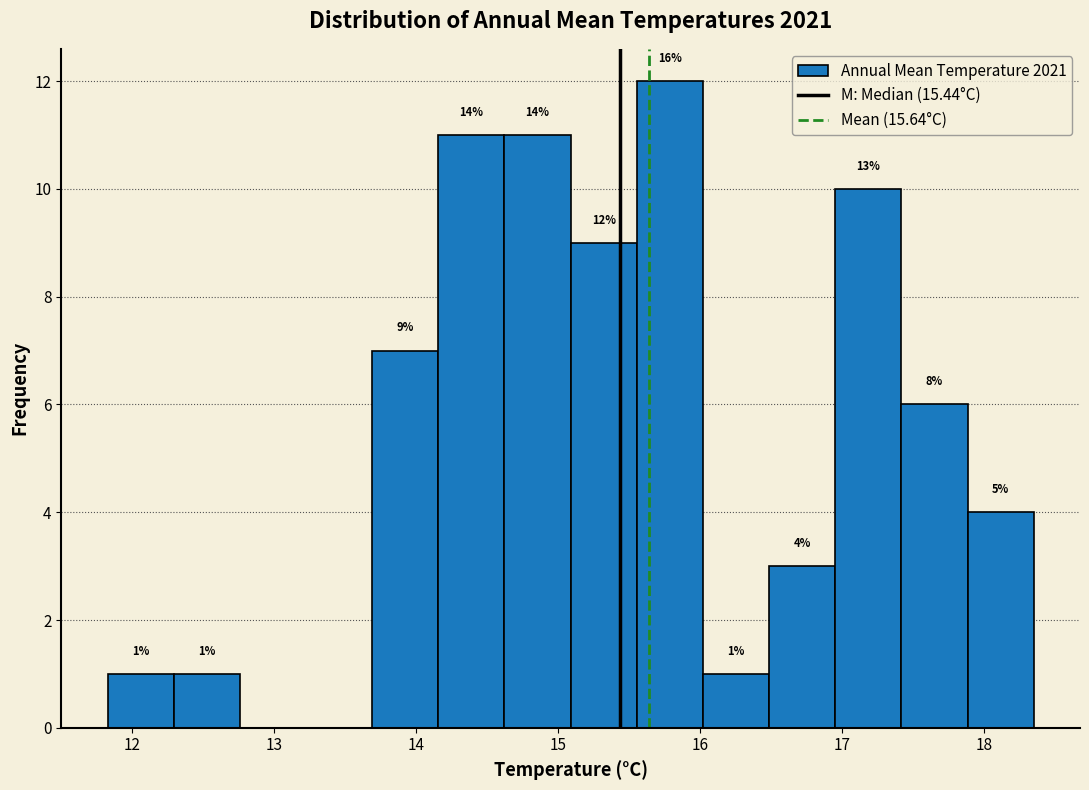

Which range on the x-axis has the tallest bar?

15.6 to 16.0